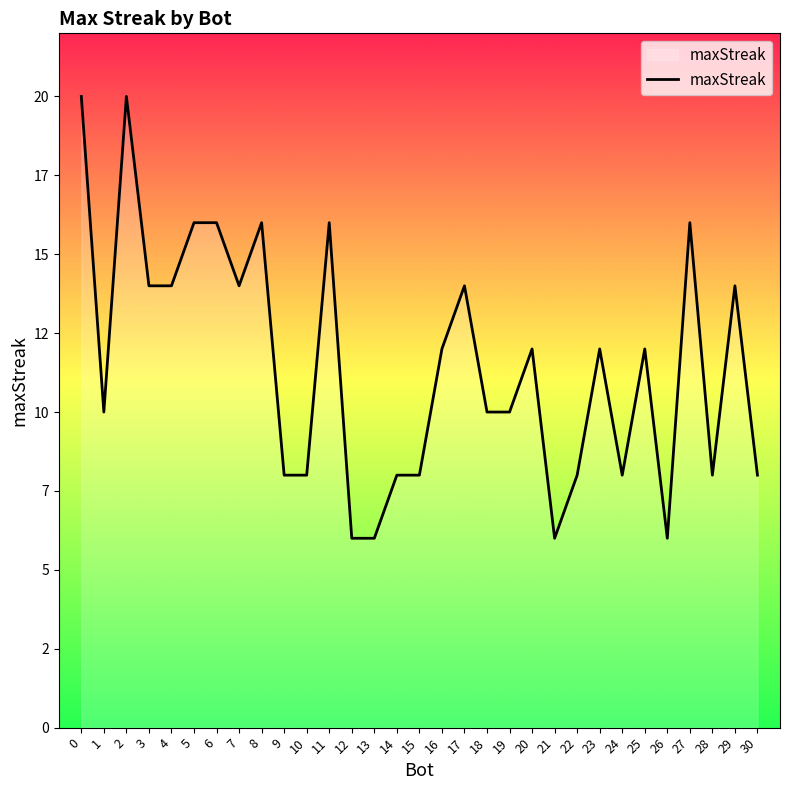

Where is the first local minimum?

1